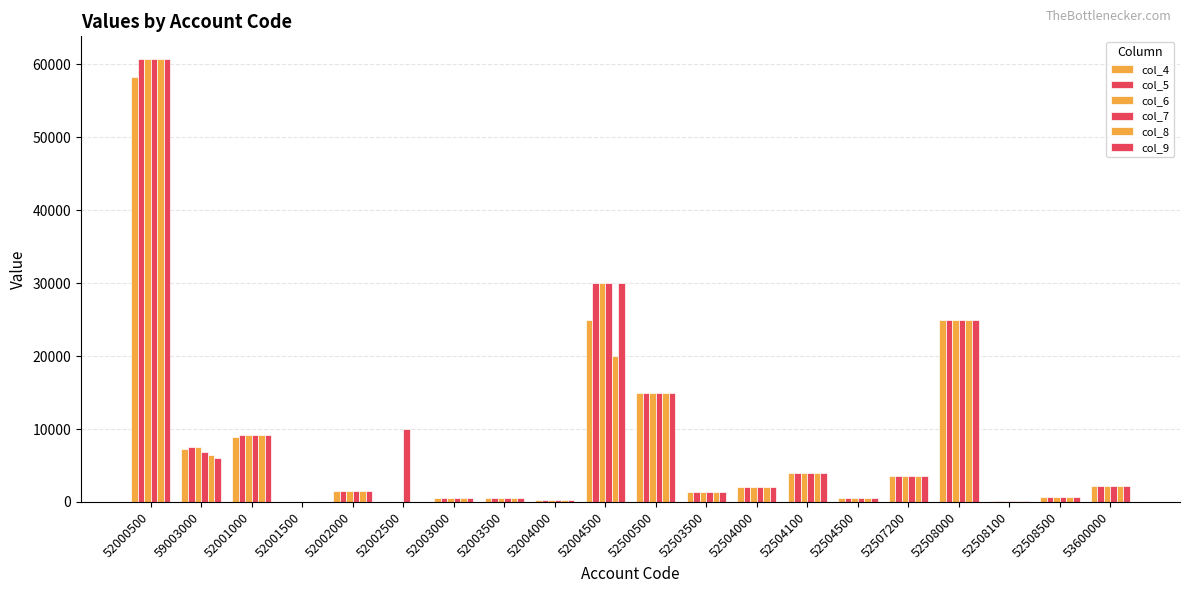

Rank the series by their maximum value, from lowest to highest.

col_4, col_5, col_6, col_7, col_8, col_9